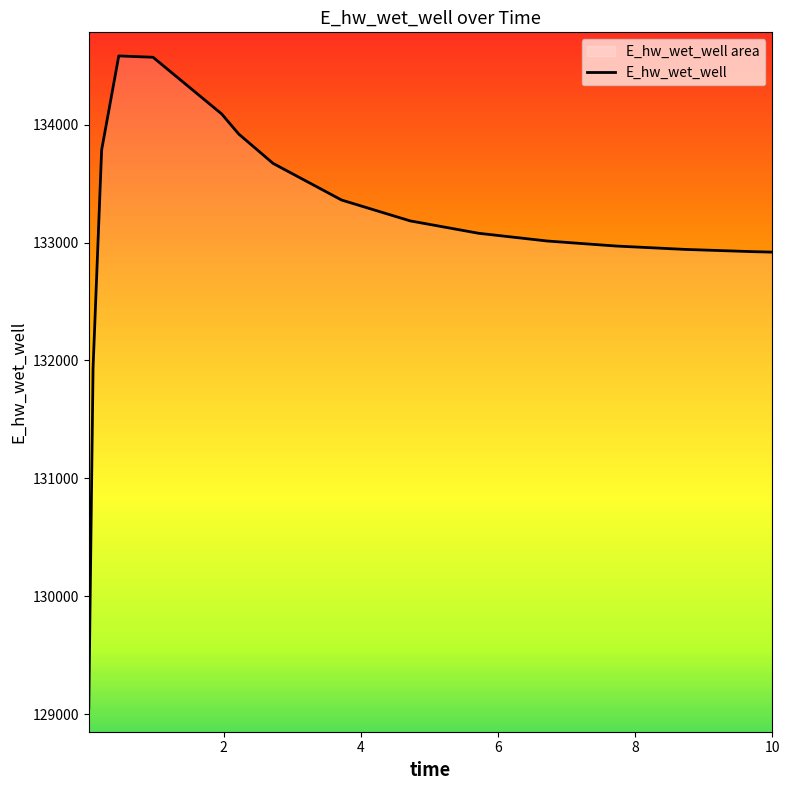

The chart shows a value of 230137.0 at 8. True or false?

False